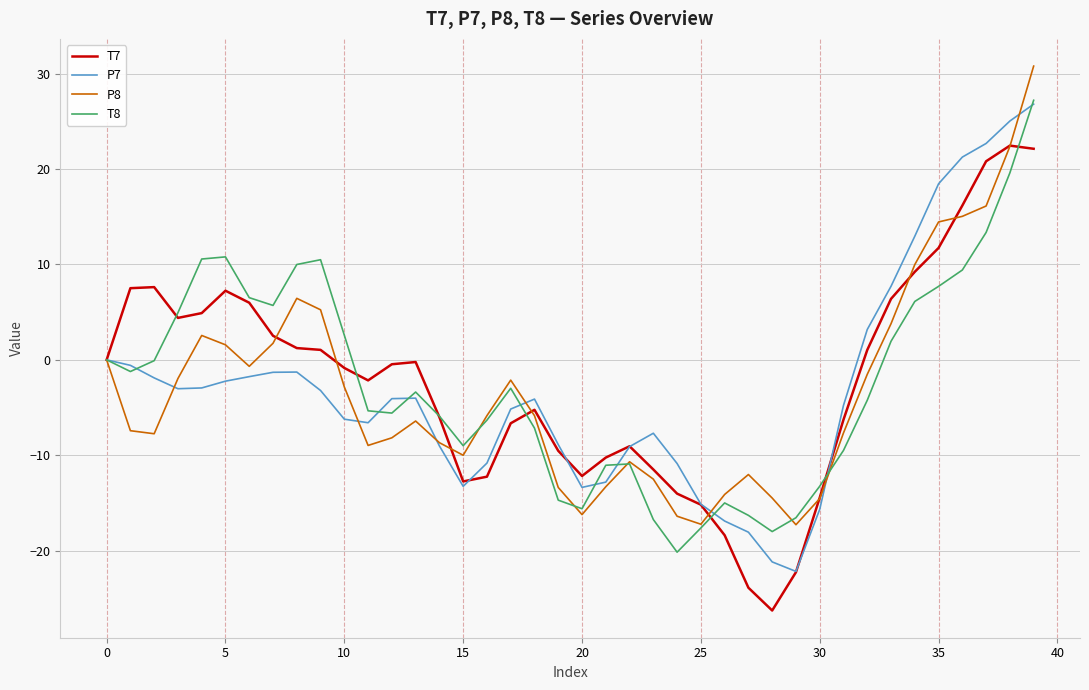

What is the greatest value displayed?

30.8